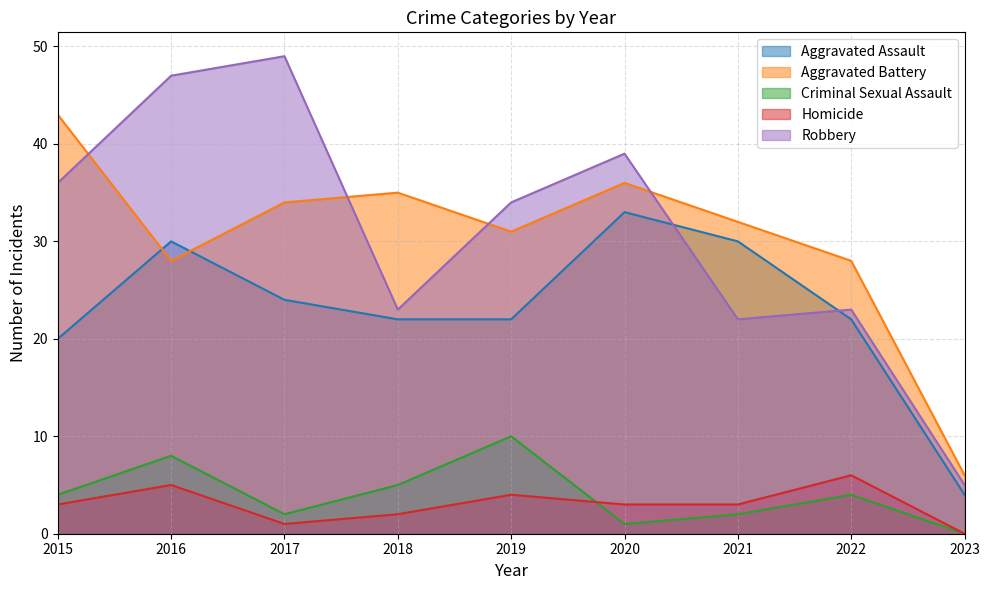

How many data points in Aggravated Battery are less than 32?

4